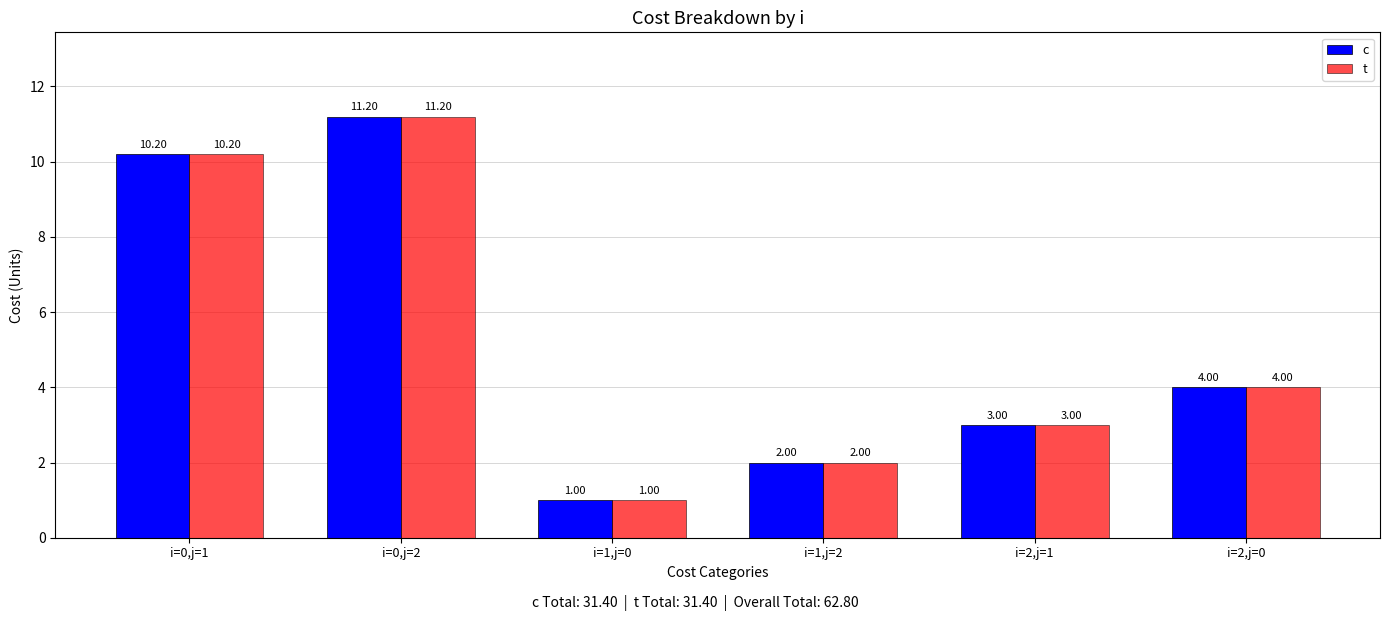

What is the total value across all series at i=1,j=0?

2.0